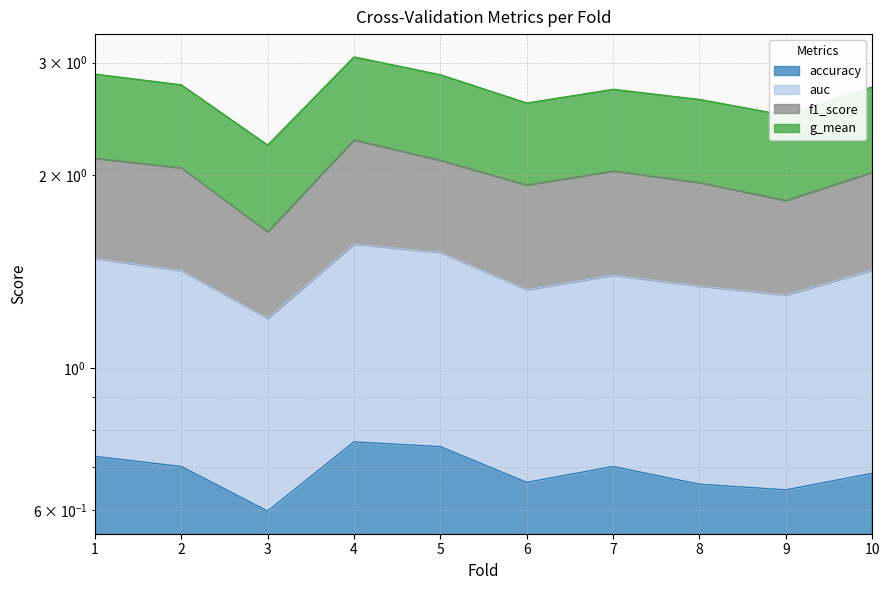

What value does the g_mean series have at 6?

2.6